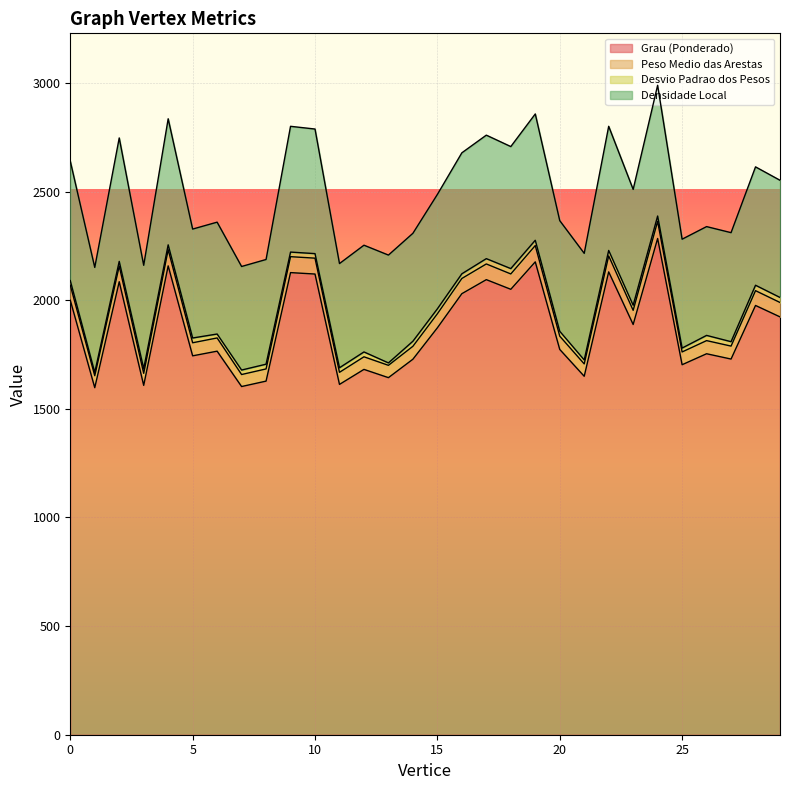

What is the highest value of the Grau (Ponderado) series?

2284.2